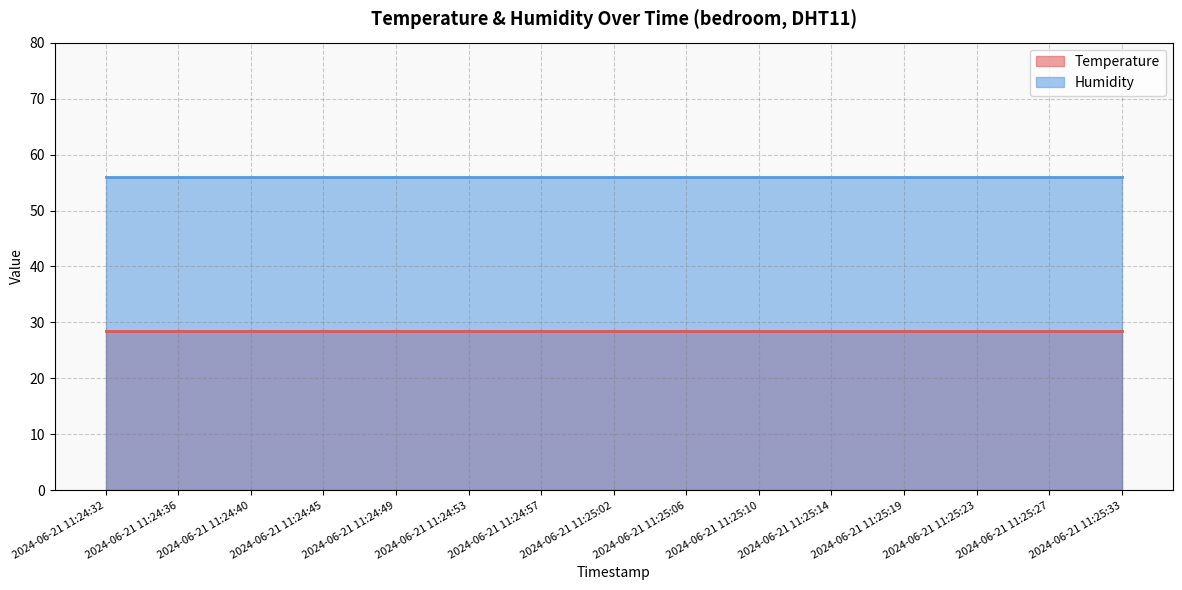

What are all the series names shown in the legend?

Temperature, Humidity